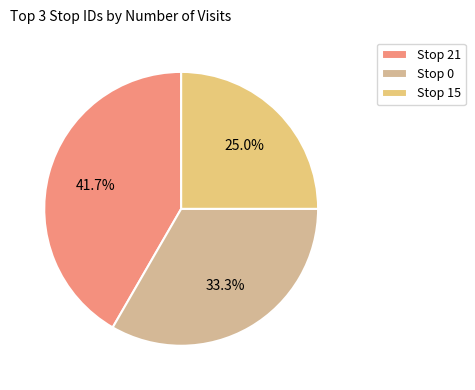

How many segments does this pie chart have?

3